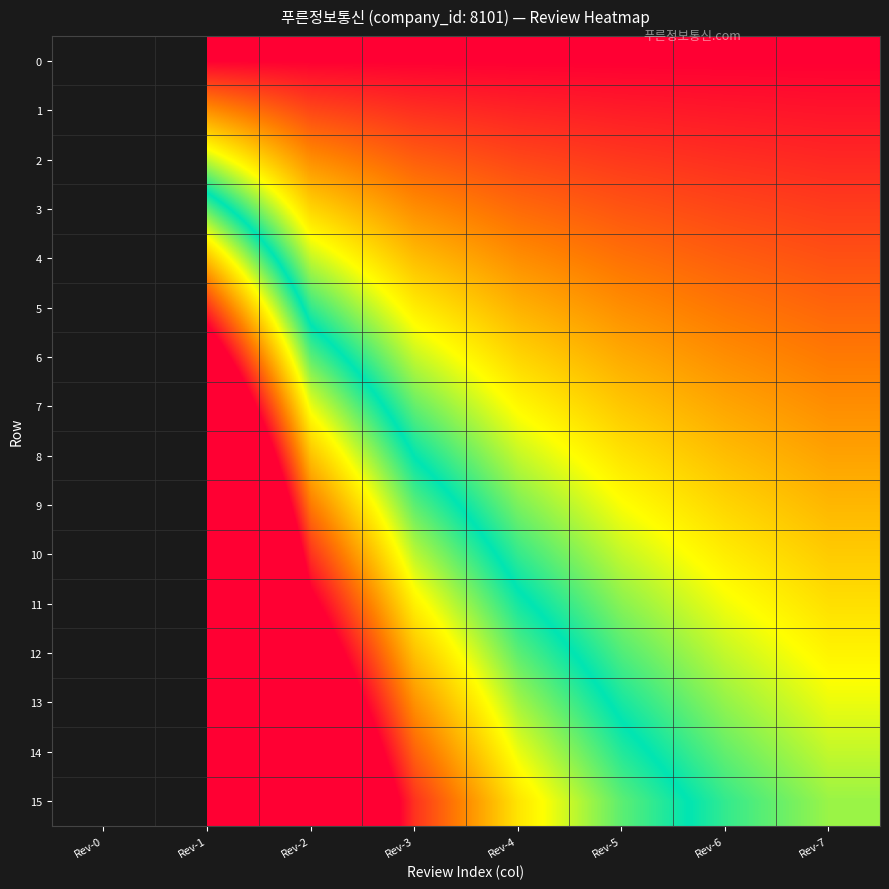

What is the sum of the 2 values at Rev-2 and Rev-6?

0.6